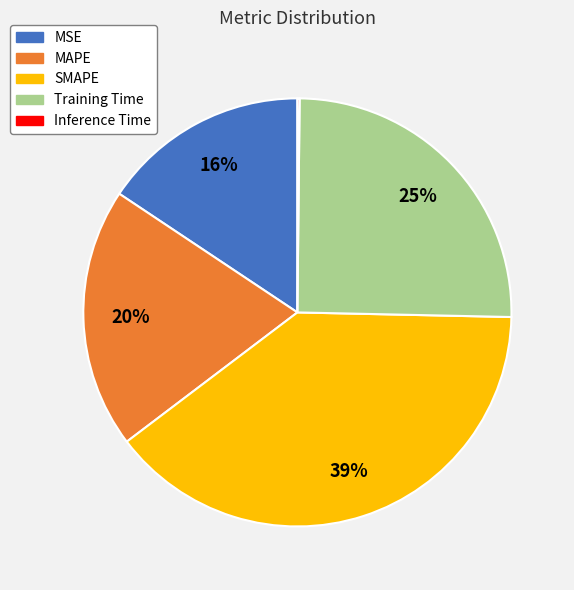

Is the sum of MSE and Training Time greater than half?

No